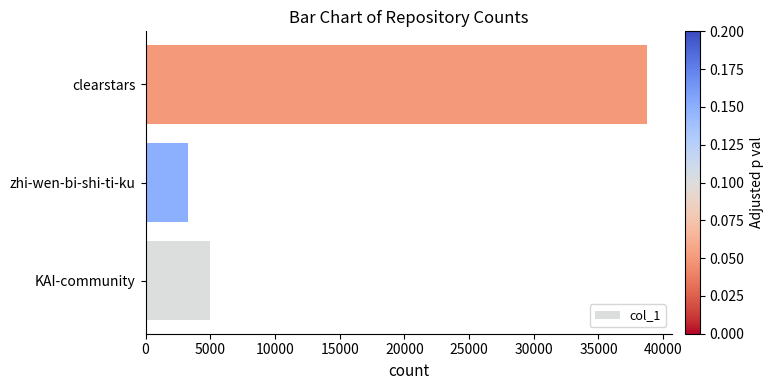

Which has a higher value, clearstars or zhi-wen-bi-shi-ti-ku?

clearstars